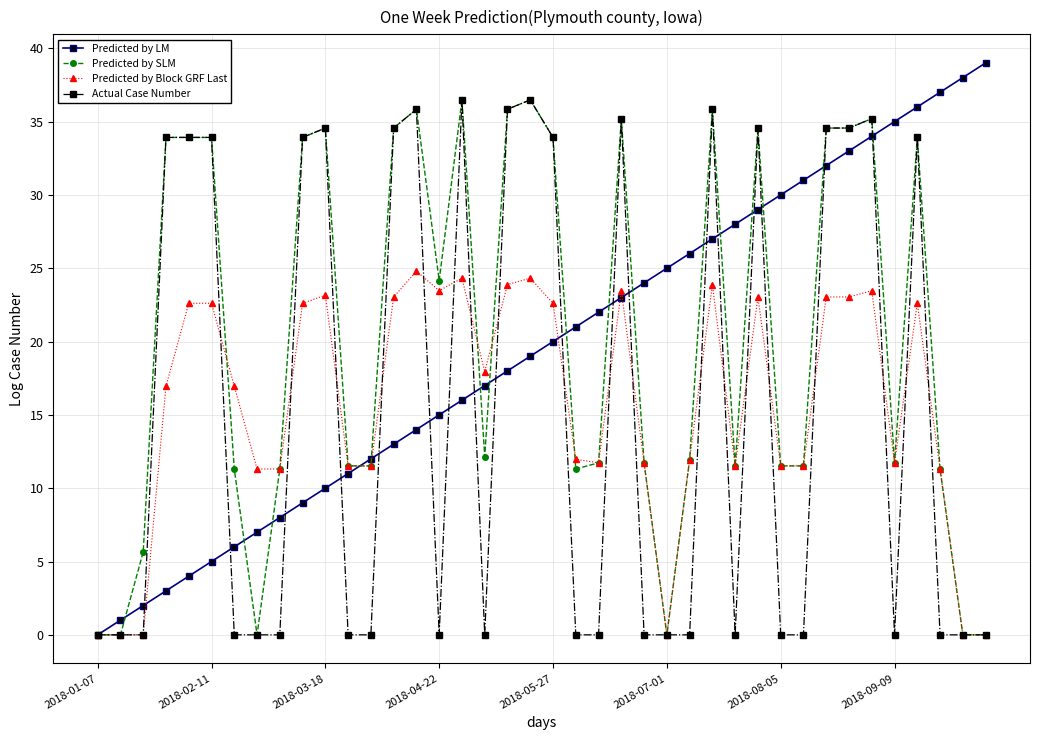

What is the value of the Predicted by LM point at the 22nd from the left?

21.0